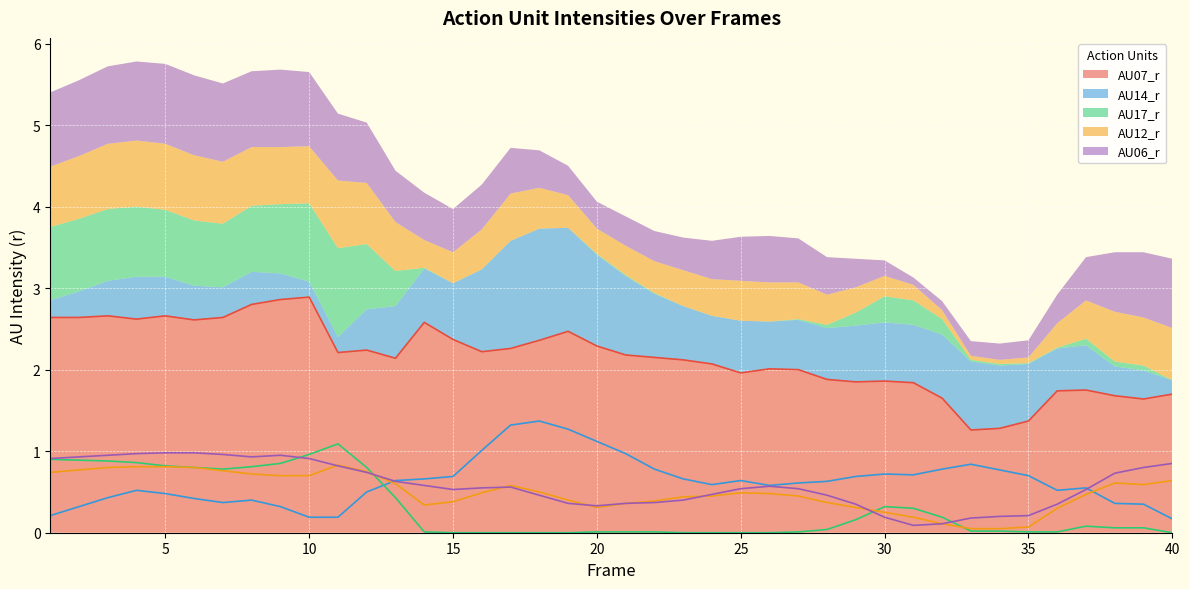

Reading right to left, transcribe all the data shown in this chart.

AU07_r: 1.7	1.6	1.7	1.8	1.7	1.4	1.3	1.3	1.6	1.8	1.9	1.9	1.9	2.0	2.0	2.0	2.1	2.1	2.1	2.2	2.3	2.5	2.4	2.3	2.2	2.4	2.6	2.1	2.2	2.2	2.9	2.9	2.8	2.6	2.6	2.7	2.6	2.7	2.6	2.6
AU14_r: 0.2	0.3	0.4	0.6	0.5	0.7	0.8	0.8	0.8	0.7	0.7	0.7	0.6	0.6	0.6	0.6	0.6	0.7	0.8	1.0	1.1	1.3	1.4	1.3	1.0	0.7	0.7	0.6	0.5	0.2	0.2	0.3	0.4	0.4	0.4	0.5	0.5	0.4	0.3	0.2
AU17_r: 0.0	0.1	0.1	0.1	0.0	0.0	0.0	0.0	0.2	0.3	0.3	0.2	0.0	0.0	0.0	0.0	0.0	0.0	0.0	0.0	0.0	0.0	0.0	0.0	0.0	0.0	0.0	0.4	0.8	1.1	1.0	0.8	0.8	0.8	0.8	0.8	0.9	0.9	0.9	0.9
AU12_r: 0.6	0.6	0.6	0.5	0.3	0.1	0.1	0.1	0.1	0.2	0.2	0.3	0.4	0.5	0.5	0.5	0.5	0.4	0.4	0.4	0.3	0.4	0.5	0.6	0.5	0.4	0.3	0.6	0.8	0.8	0.7	0.7	0.7	0.8	0.8	0.8	0.8	0.8	0.8	0.7
AU06_r: 0.8	0.8	0.7	0.5	0.3	0.2	0.2	0.2	0.1	0.1	0.2	0.3	0.5	0.5	0.6	0.5	0.5	0.4	0.4	0.4	0.3	0.4	0.5	0.6	0.6	0.5	0.6	0.6	0.7	0.8	0.9	0.9	0.9	1.0	1.0	1.0	1.0	0.9	0.9	0.9